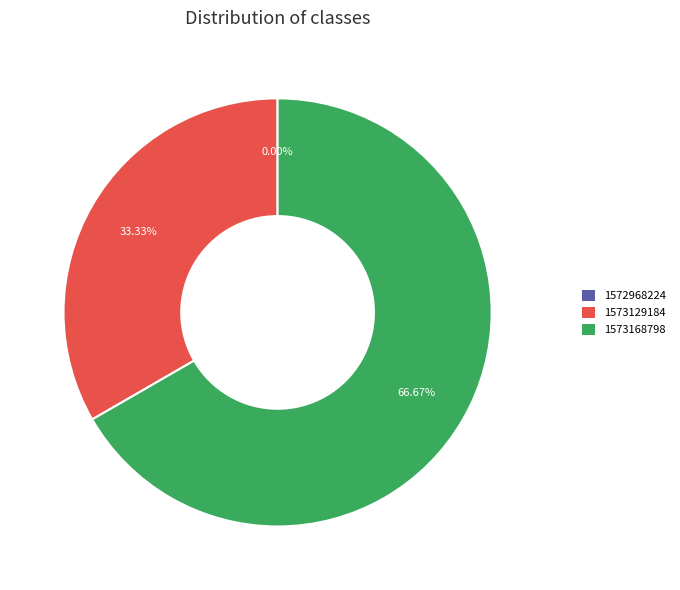

Which has a higher value, 1572968224 or 1573129184?

1573129184